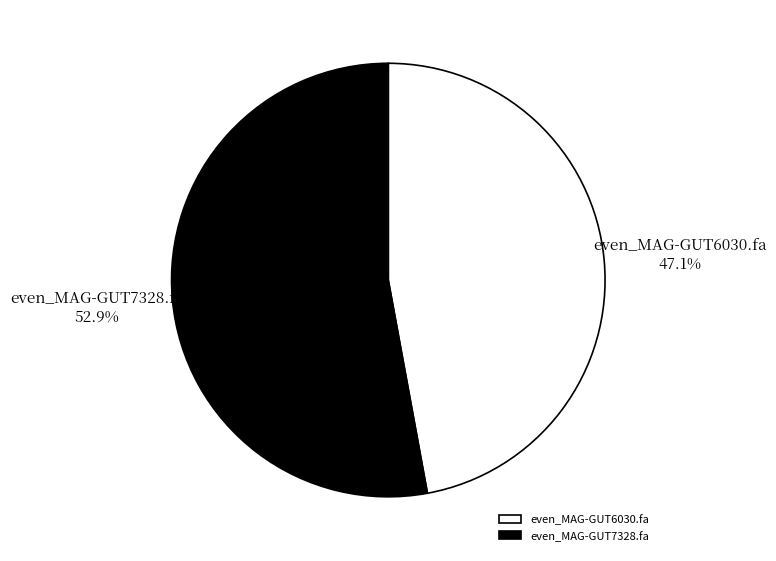

Which category has the biggest portion of the pie?

even_MAG-GUT7328.fa